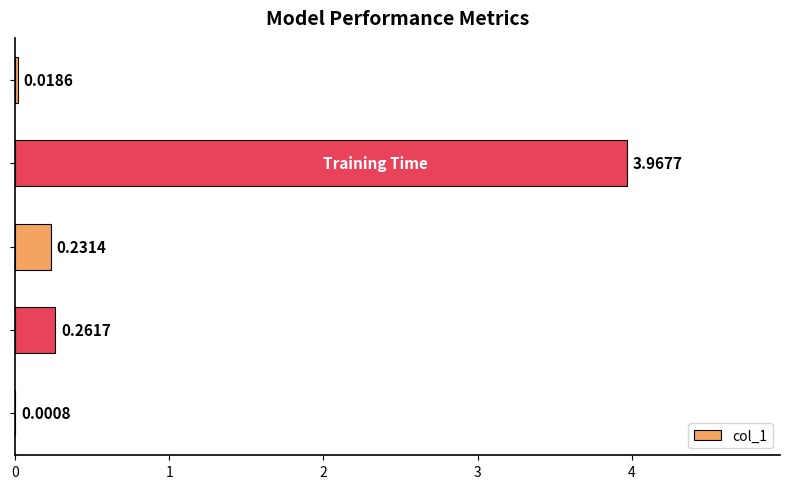

What is the sum of all values?

4.5